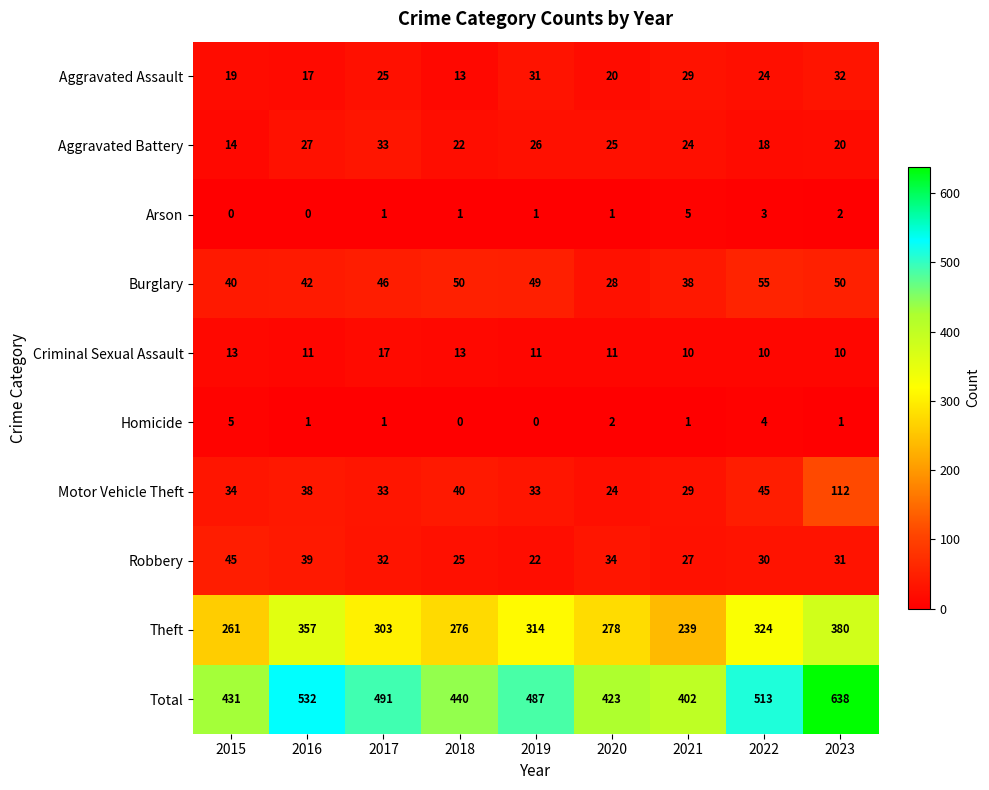

True or false: Aggravated Assault has a value of 31 at 2019.

True